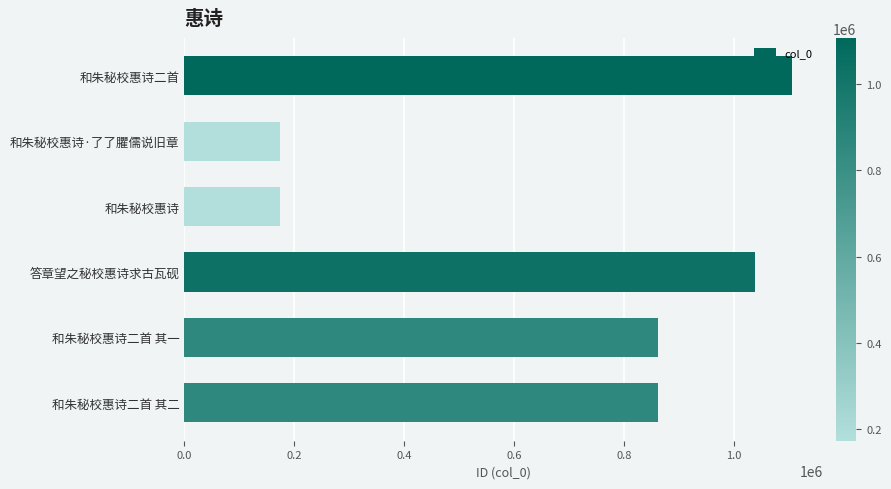

What is the difference between the maximum and minimum values?

933632